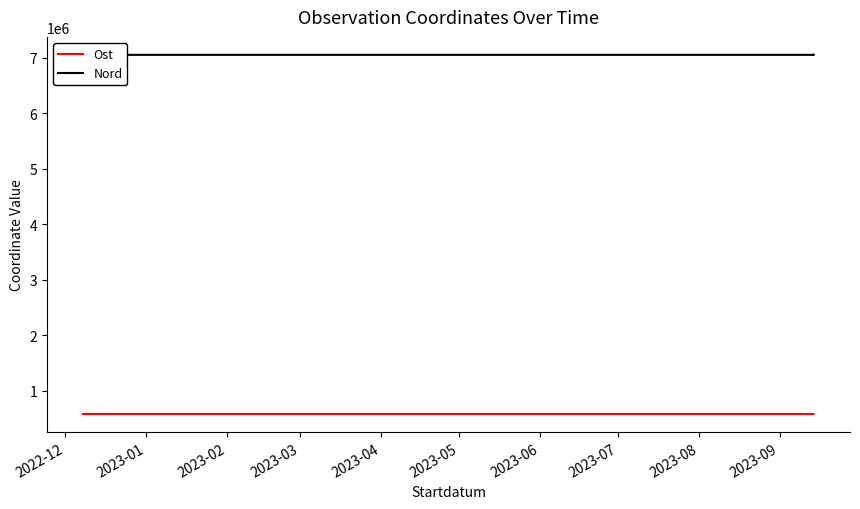

Count the number of categories in the chart.

9